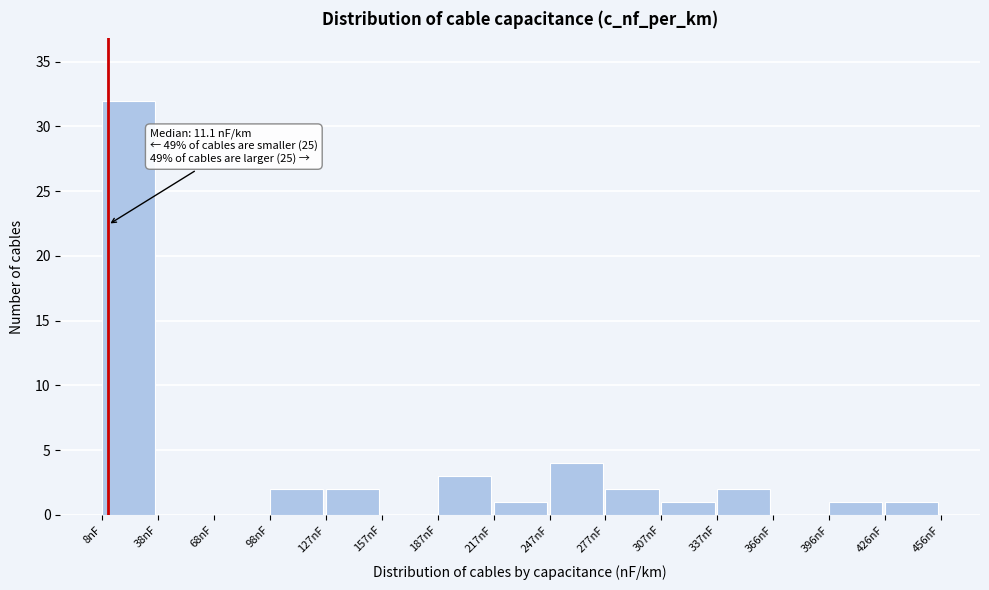

Over which range of the x-axis is the bar tallest?

10 to 40